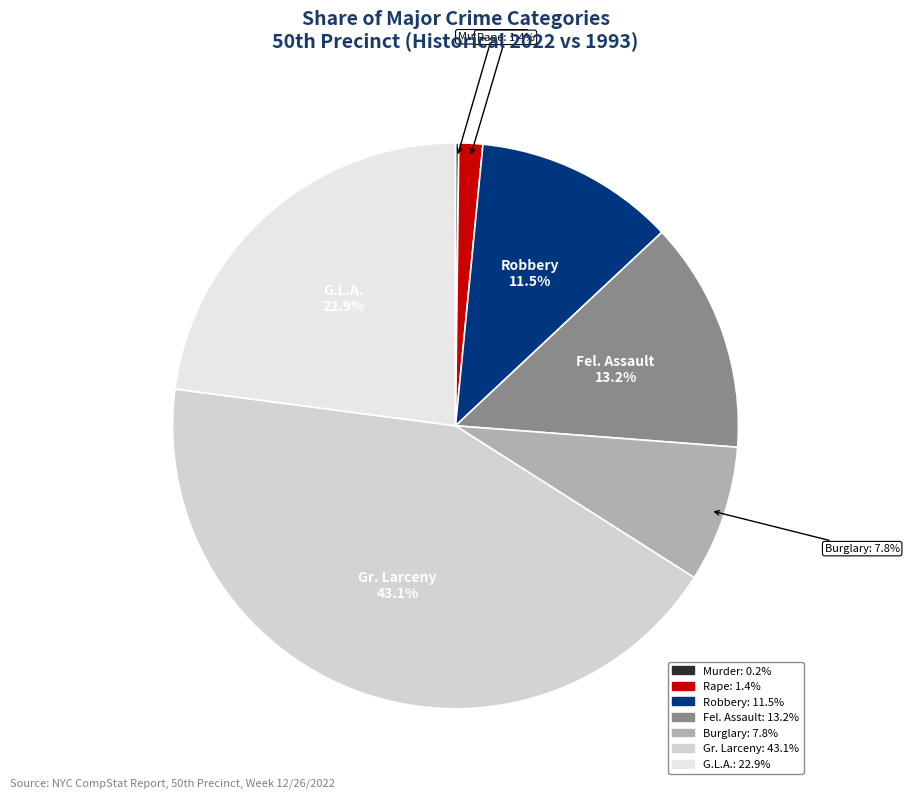

Is there a majority slice in this chart?

No